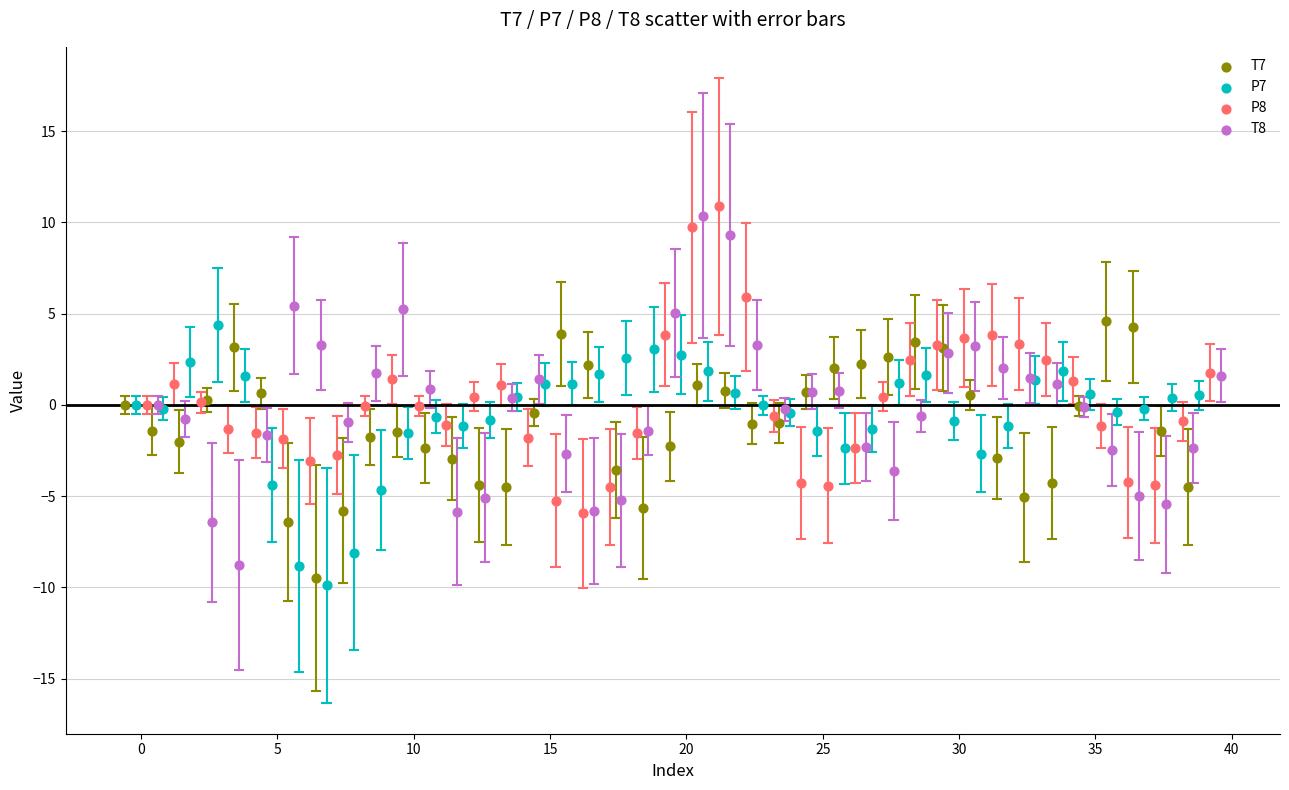

What are all the series names shown in the legend?

T7, P7, P8, T8